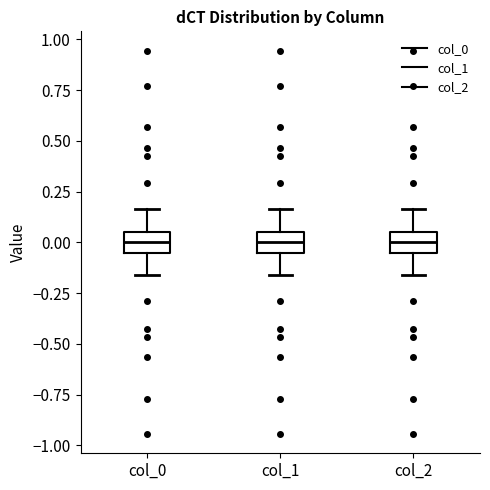

Reading left to right, read every box against the y-axis: the position of its median line, the range the box covers, and the ends of its whiskers. The values are not printed on the chart, so give them approximately, as read against the axis.

col_0: median 0.00, box -0.05 to 0.05, whiskers -0.15 to 0.15
col_1: median 0.00, box -0.05 to 0.05, whiskers -0.15 to 0.15
col_2: median 0.00, box -0.05 to 0.05, whiskers -0.15 to 0.15